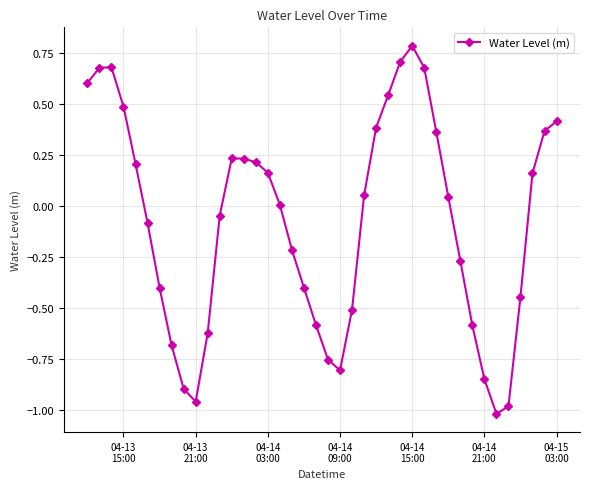

What is the maximum value shown in the chart?

0.8